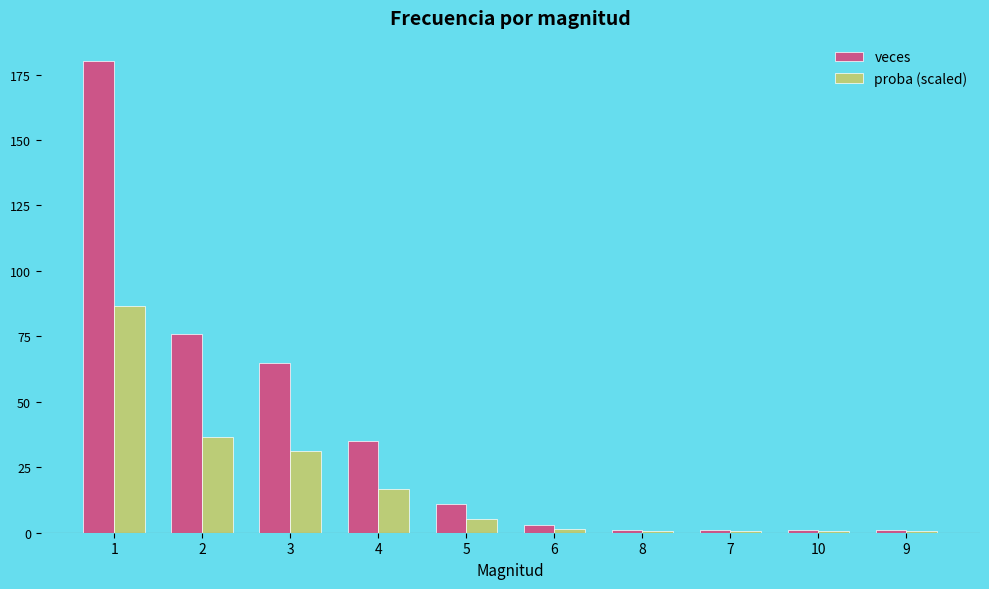

How many distinct data groups are displayed?

2